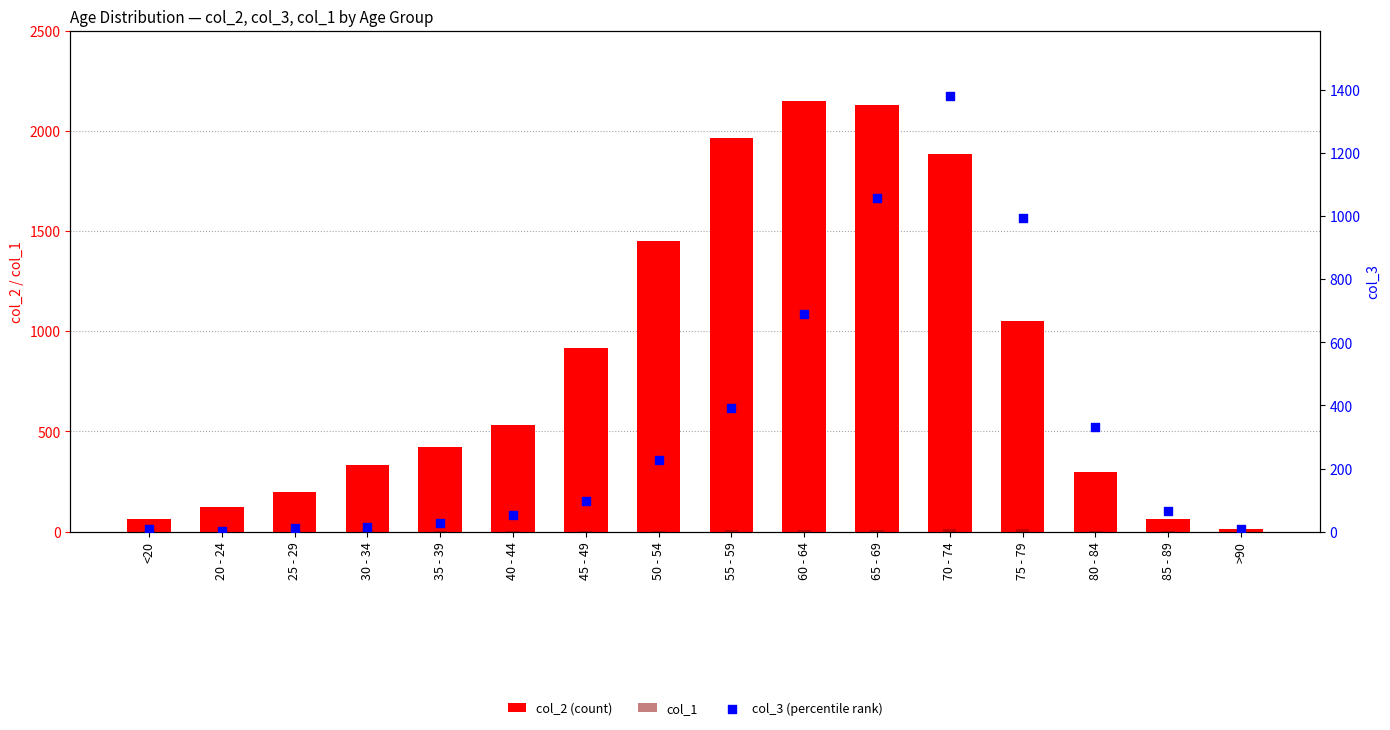

Which series has the largest total across all categories?

col_2 (count)